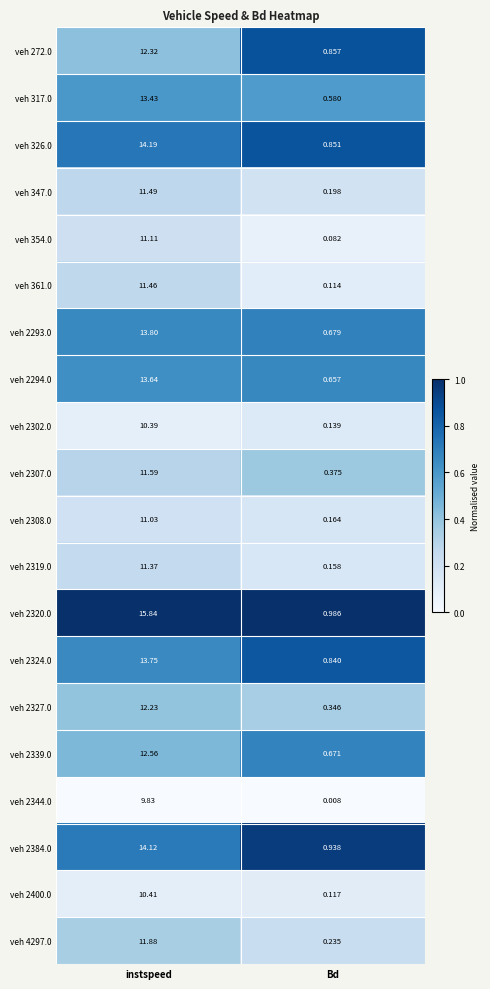

At which label does veh 354.0 reach its peak?

instspeed